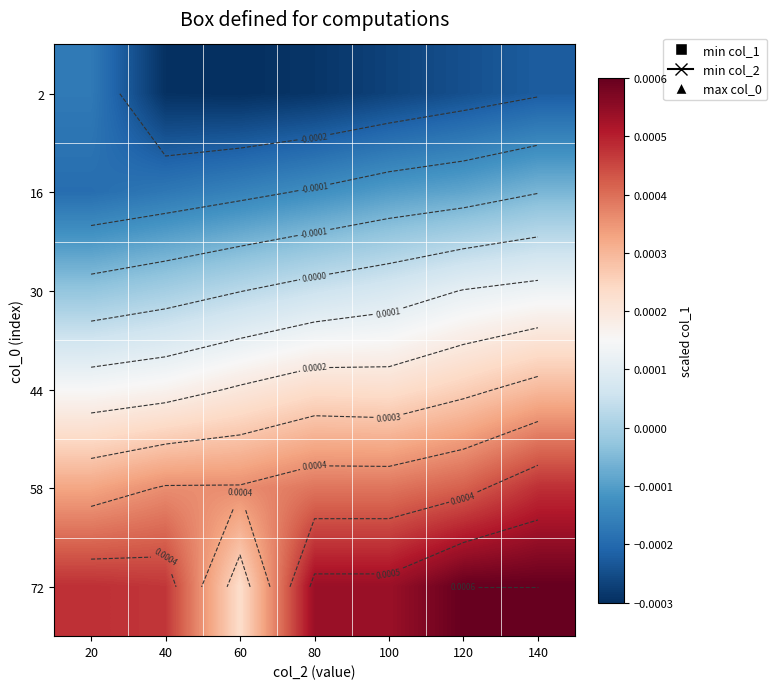

Which has a higher value, 120 or 40?

120